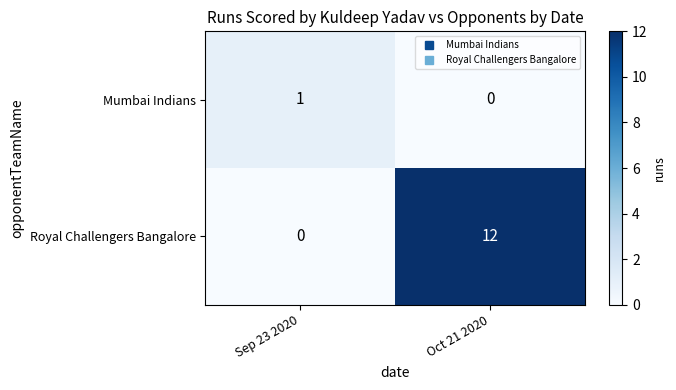

List the series in order of their peak value, highest first.

Royal Challengers Bangalore, Mumbai Indians